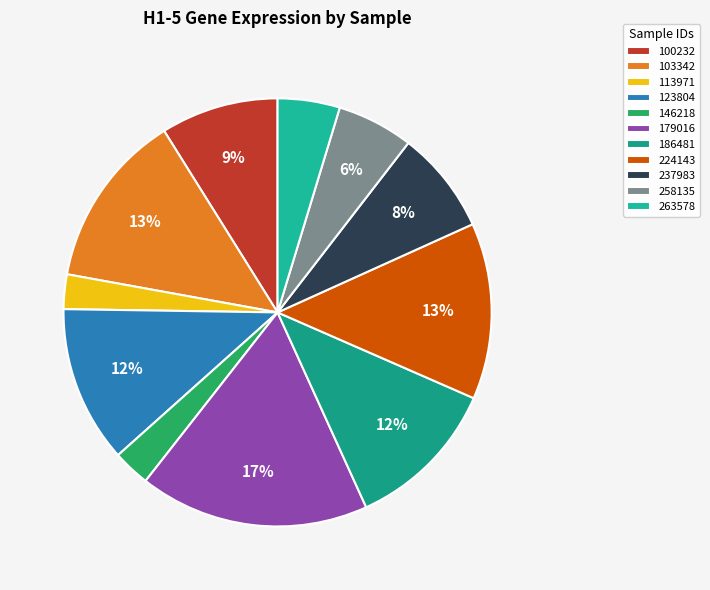

The 103342 slice represents 2% of the pie. True or false?

False